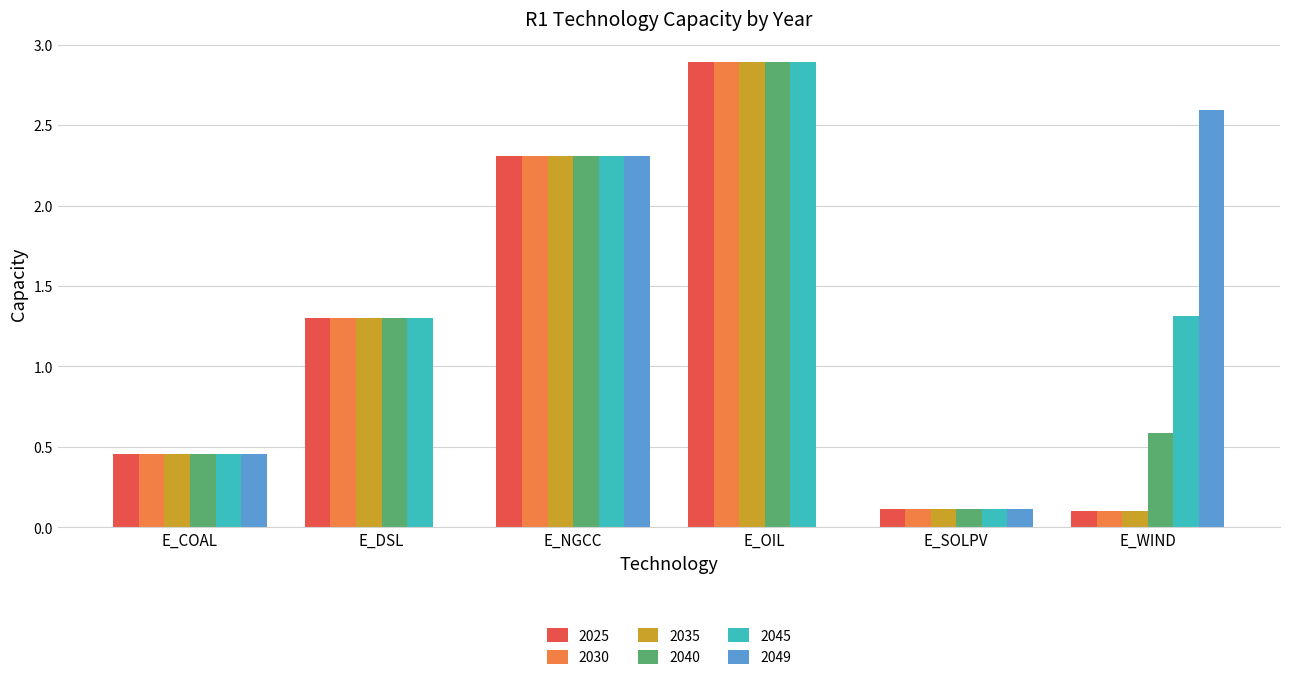

The 2025 series shows 2.3 at E_NGCC. True or false?

True